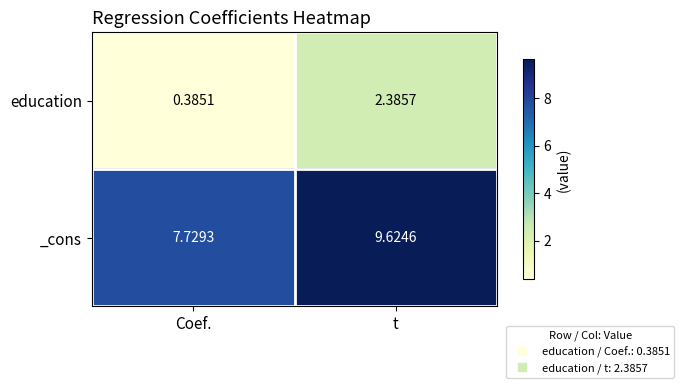

Rank the series by their maximum value, from lowest to highest.

education, _cons